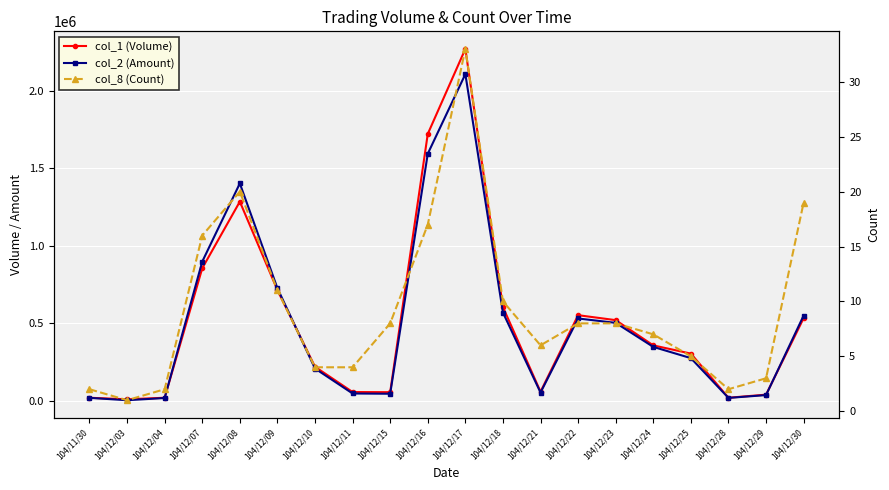

Between which two adjacent categories do col_2 (Amount) and col_1 (Volume) first intersect?

104/12/04 and 104/12/07